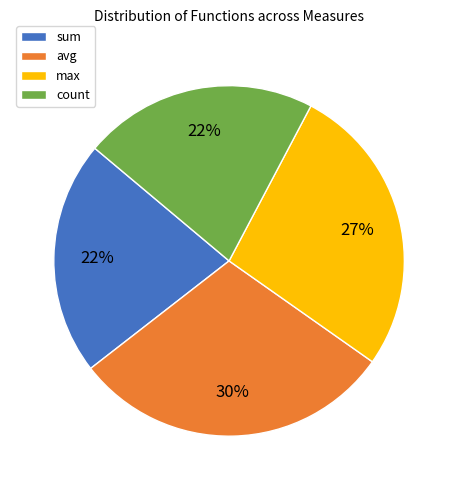

To the nearest percent, what percentage of the pie is sum?

22%